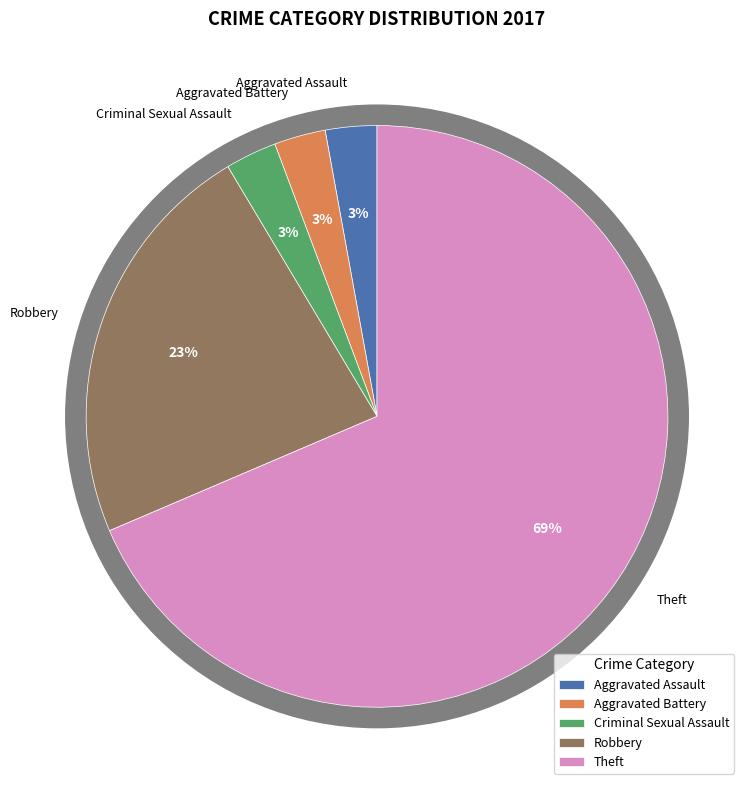

Which slice is the largest?

Theft